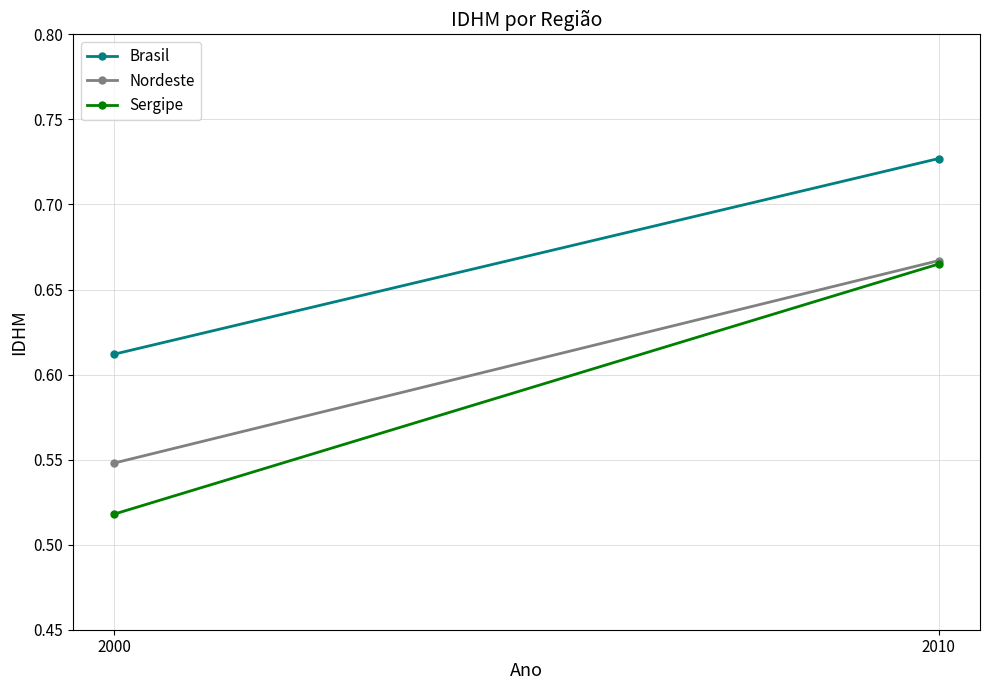

Rank the series at 2000 from lowest to highest value.

Sergipe, Nordeste, Brasil